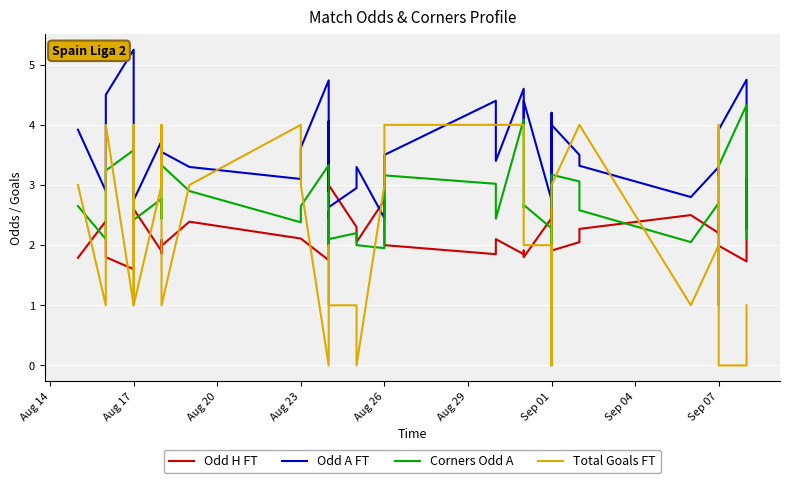

How many values in the Odd A FT series exceed 3?

30